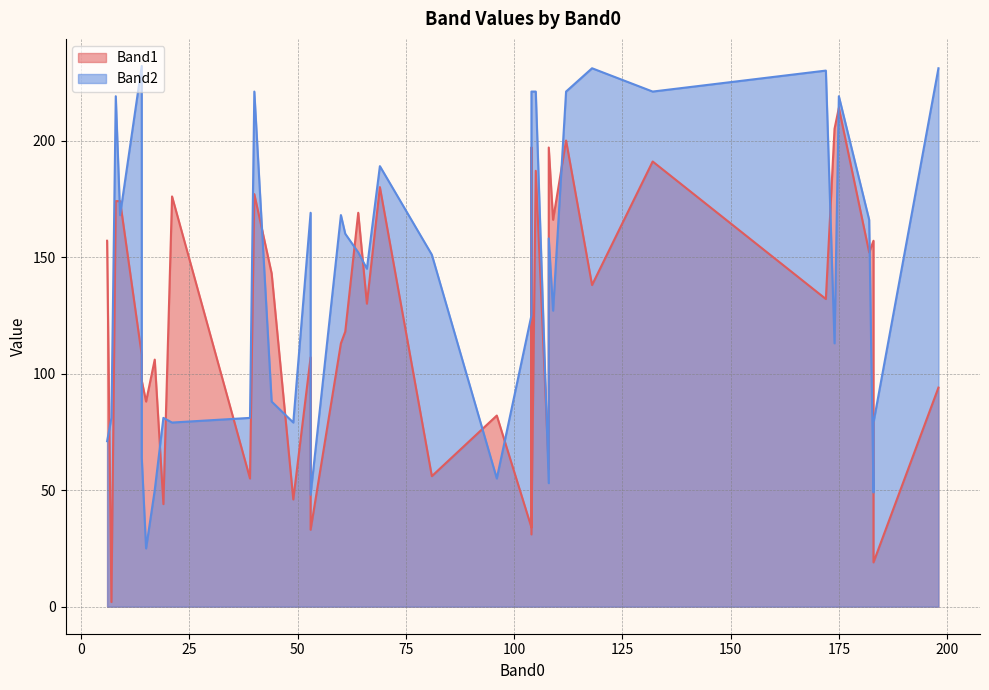

True or false: Band2 and Band1 cross at least once.

True